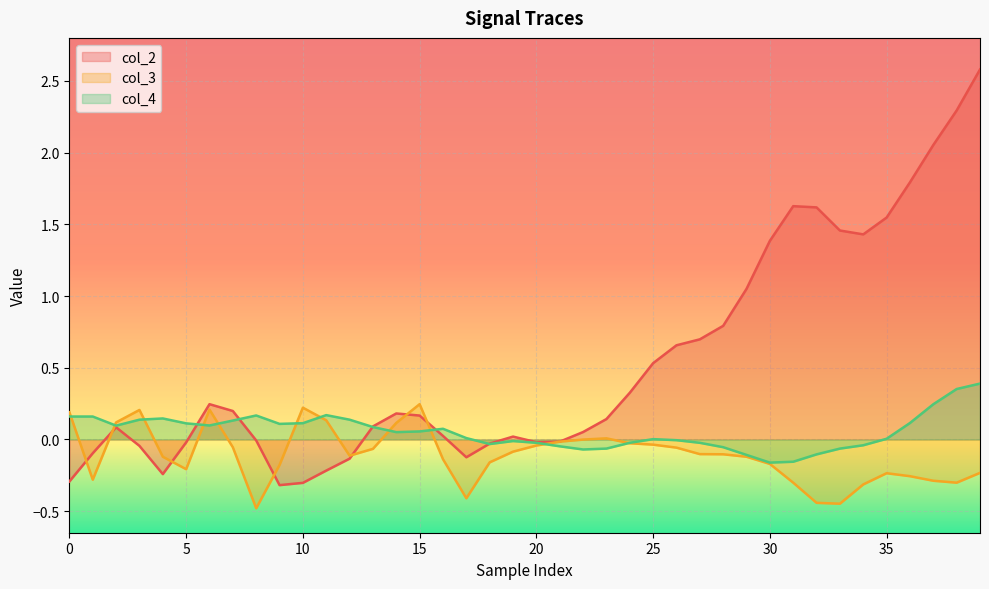

Which series has the largest range (max minus min)?

col_2